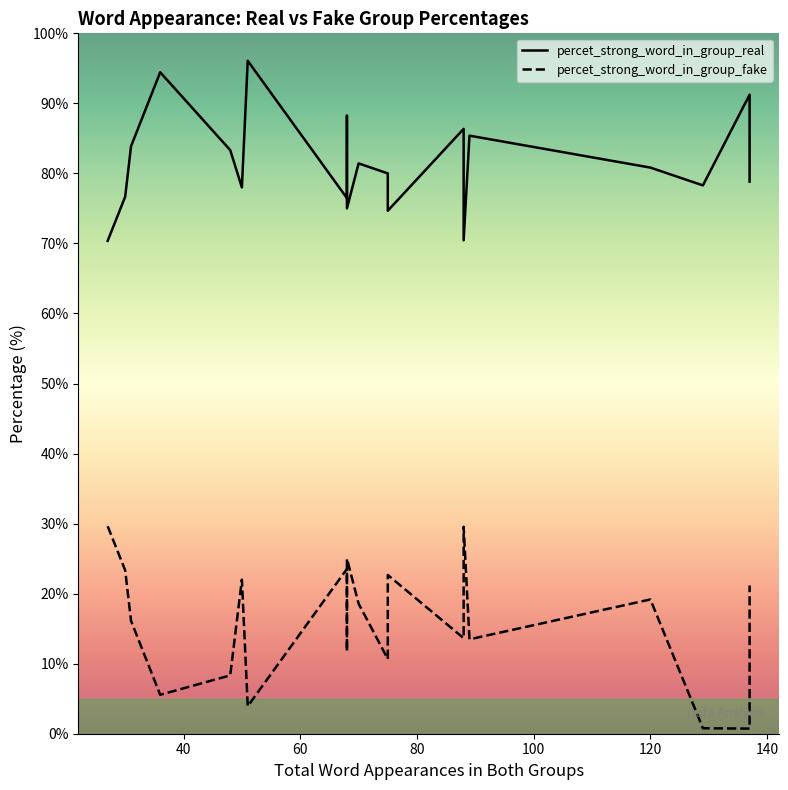

How many lines are shown in the chart?

2